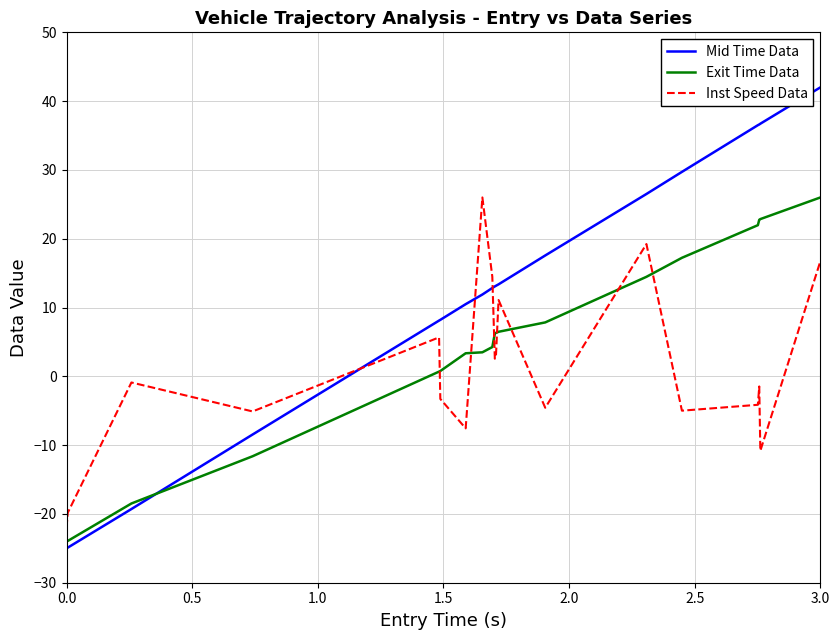

Rank the series by their average value, from highest to lowest.

Mid Time Data, Exit Time Data, Inst Speed Data